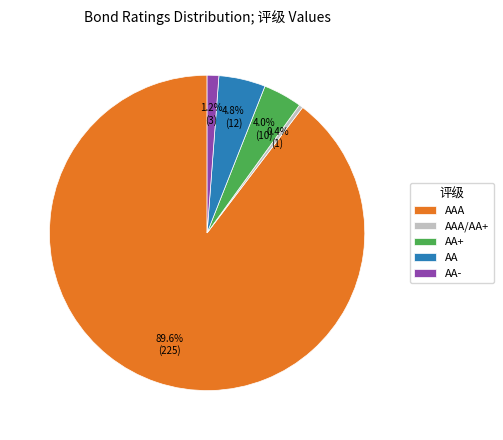

How much of the chart is everything except AAA?

10.4%